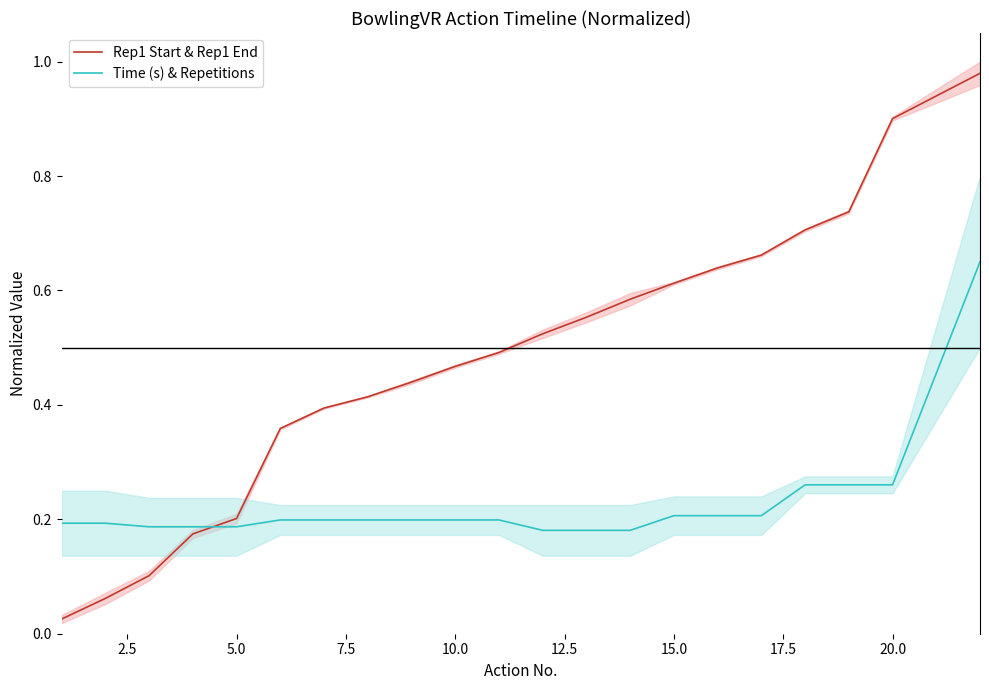

Is it true that Rep1 Start & Rep1 End equals 0.1 at 2.5?

False